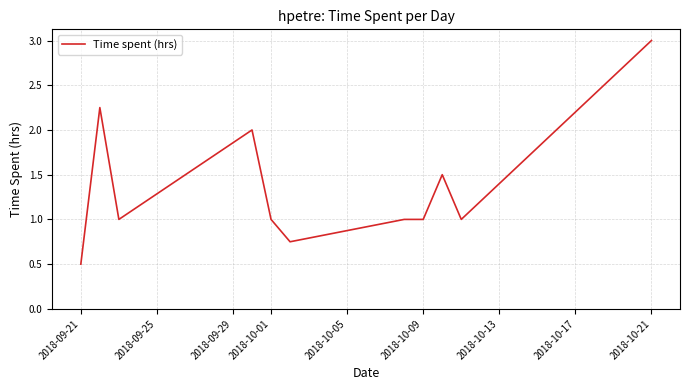

What is the greatest value displayed?

3.0